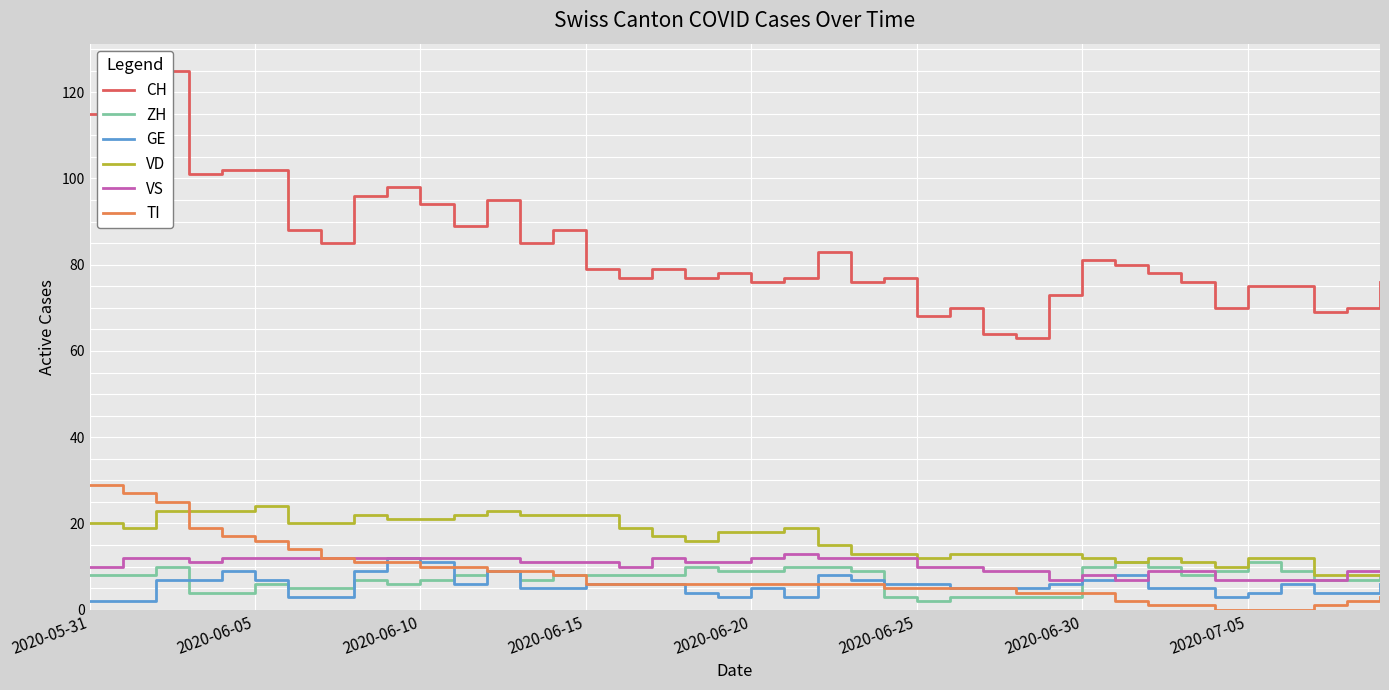

The GE series shows 11 at 2020-06-10. True or false?

True